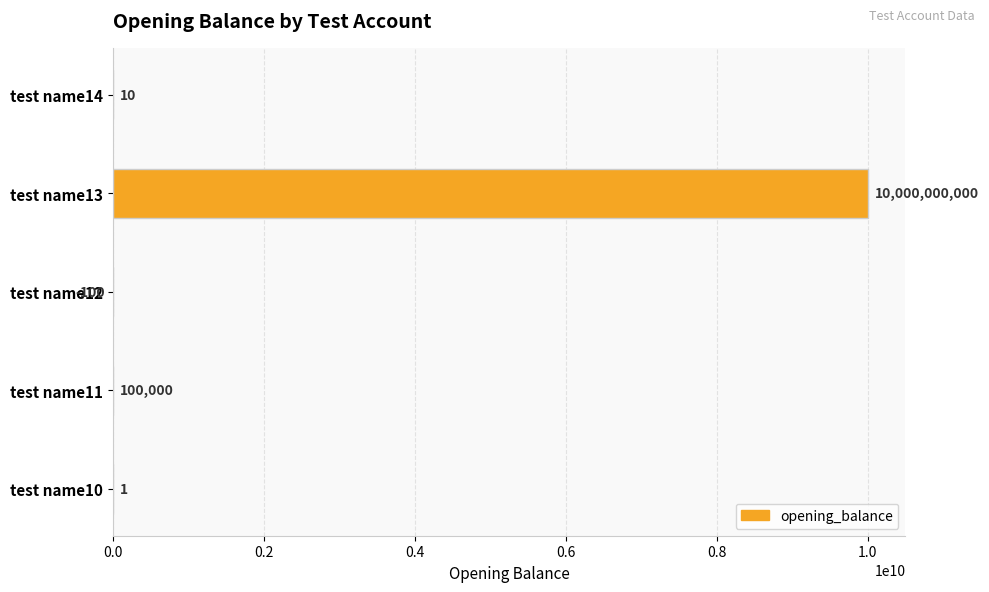

Reading top to bottom, list all the values displayed in this chart.

test name14=10	test name13=10000000000	test name12=-100	test name11=100000	test name10=1